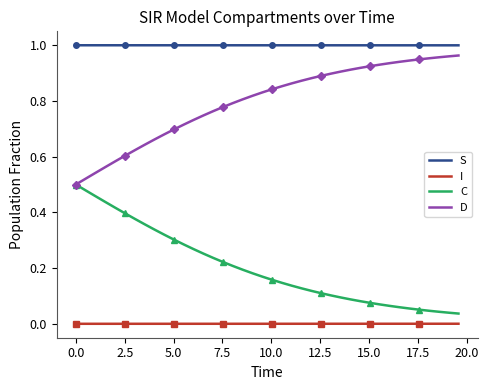

True or false: S and D cross at least once.

False